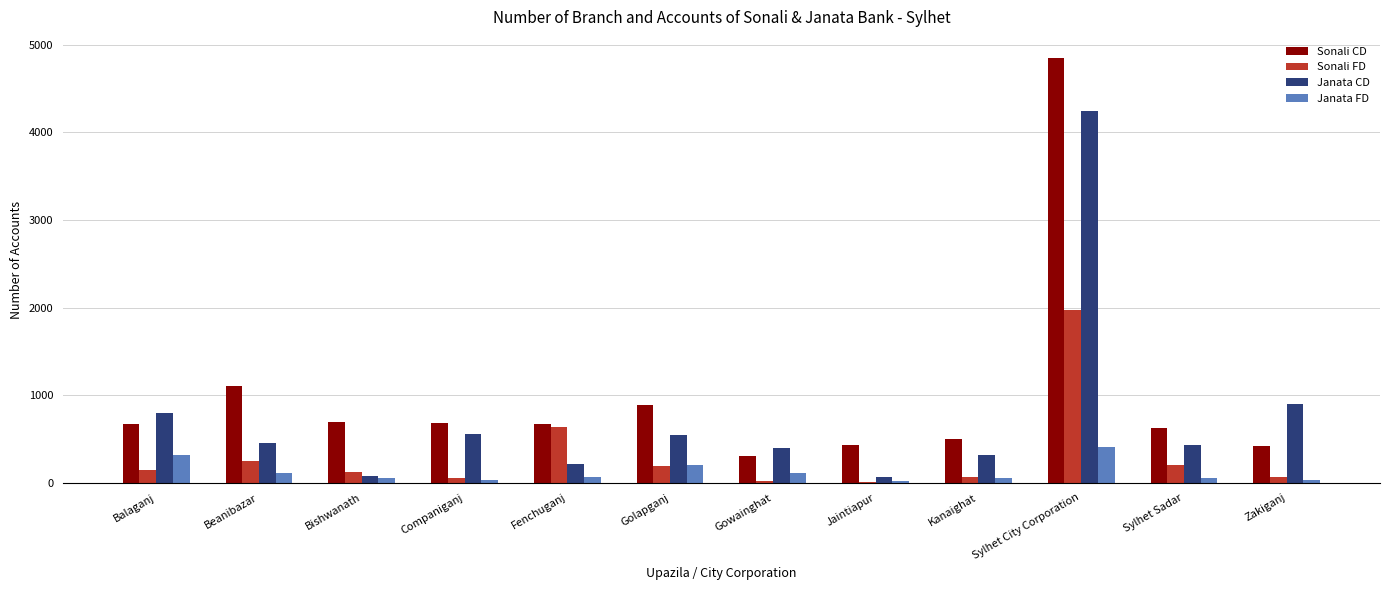

What is the difference between the Sonali FD values at Zakiganj and Beanibazar?

189